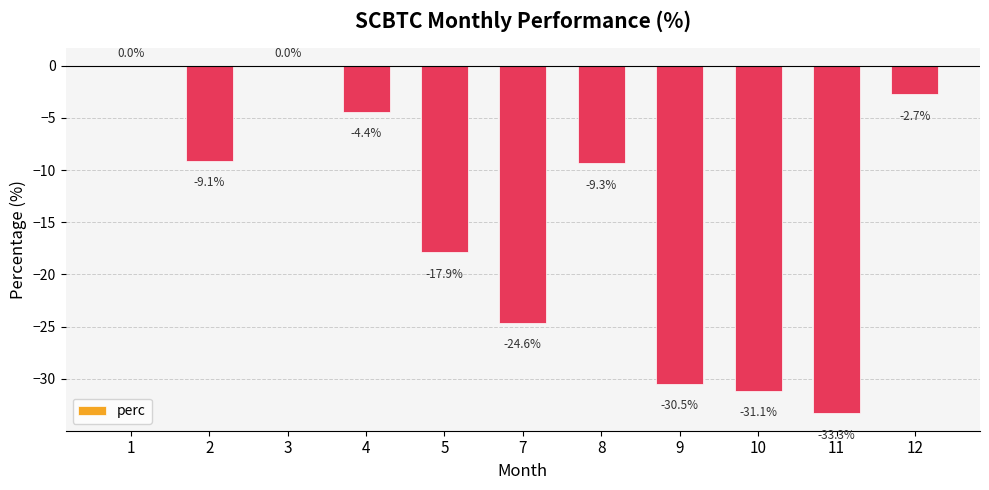

At which category does the chart reach its peak across all series?

3